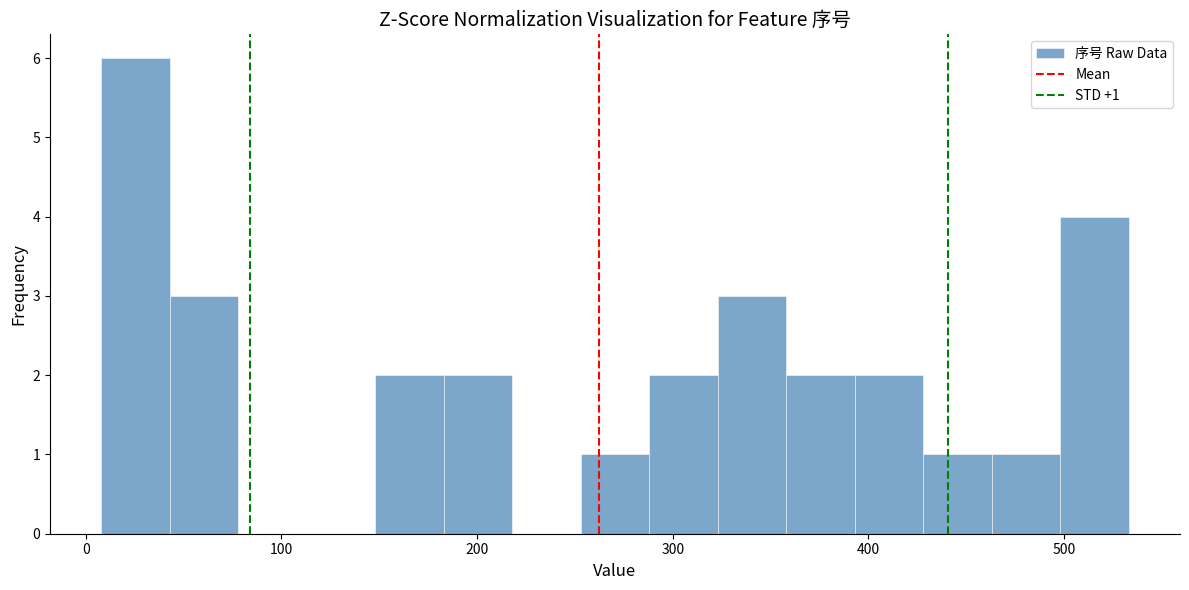

Read against the x-axis, roughly where is the centre of the tallest bar?

30